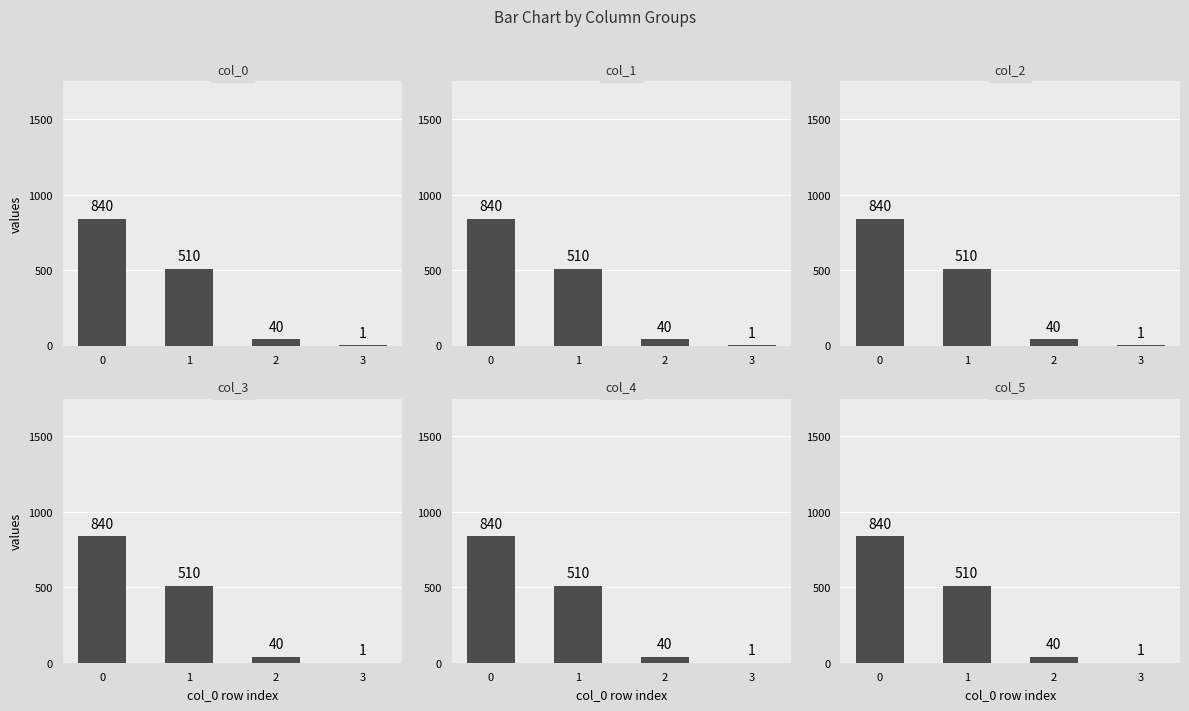

What are all the series names shown in the legend?

col_0, col_1, col_2, col_3, col_4, col_5